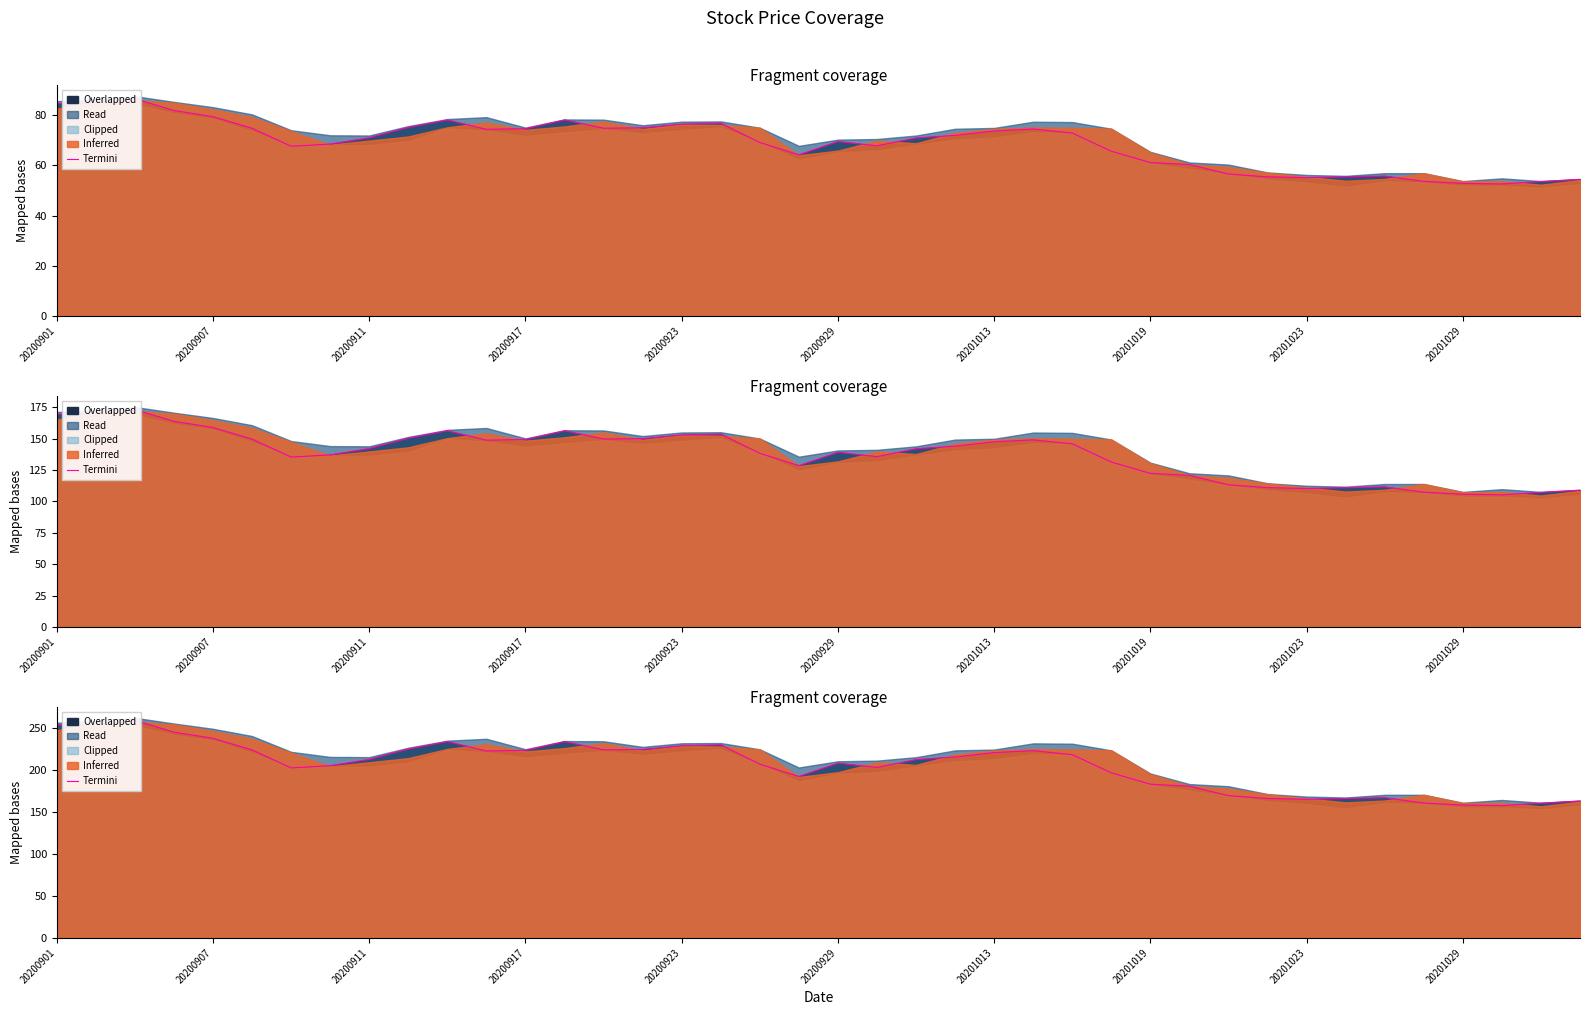

How many data points are less than 213?

20